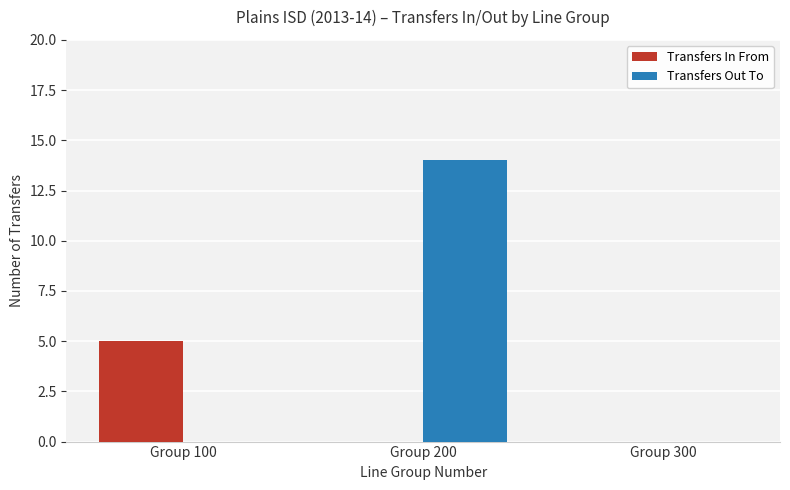

What are all the series names shown in the legend?

Transfers In From, Transfers Out To